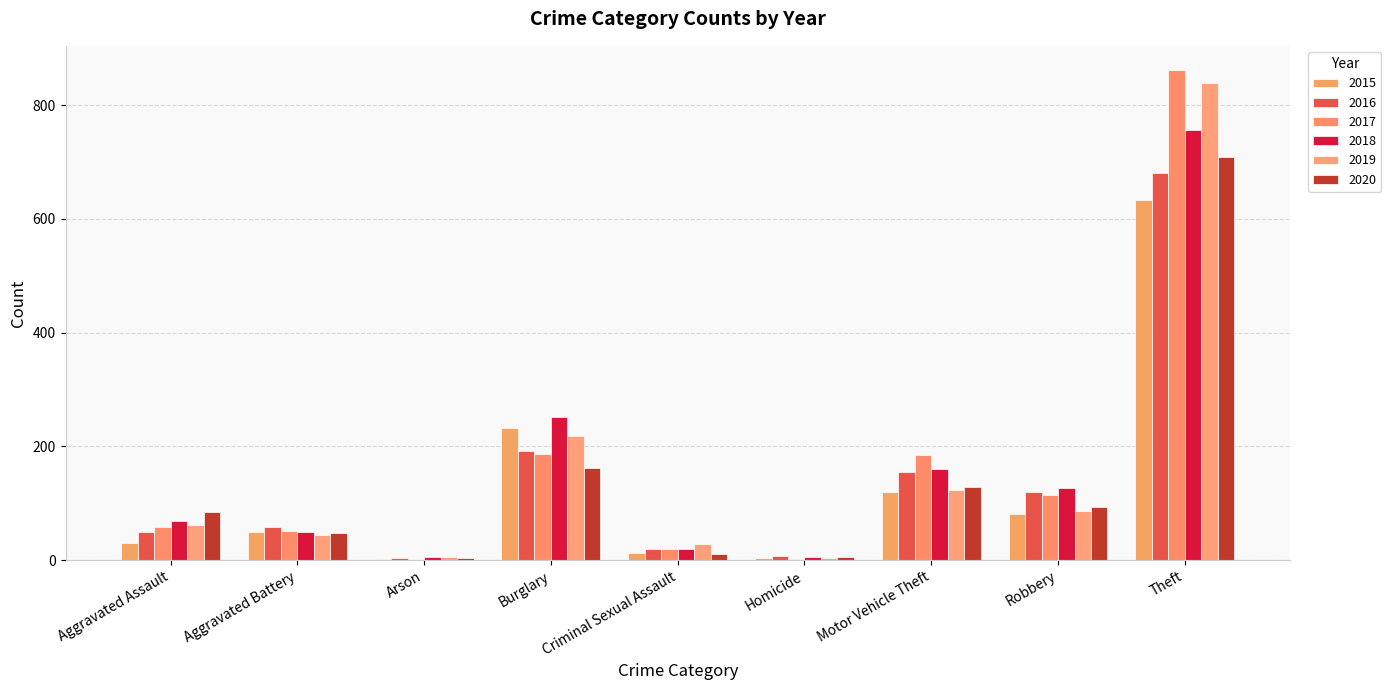

At which label does 2020 reach its minimum?

Arson